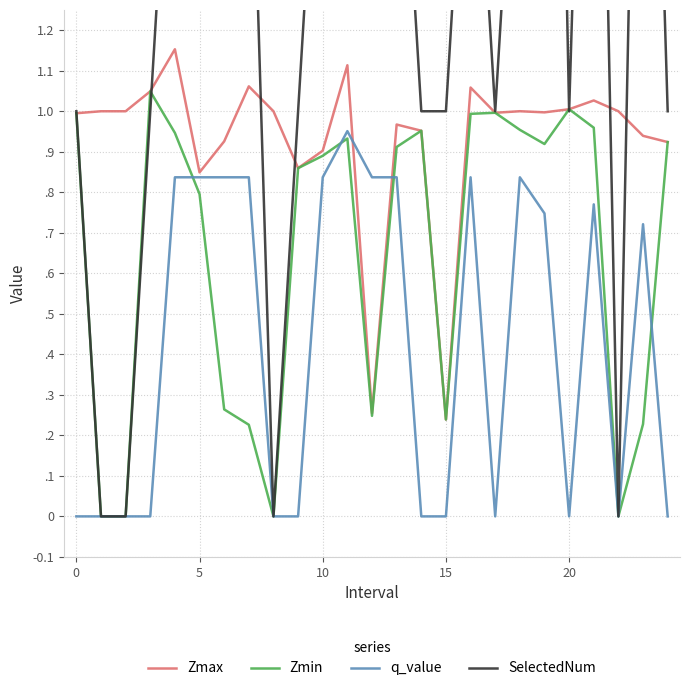

How many lines are shown in the chart?

4